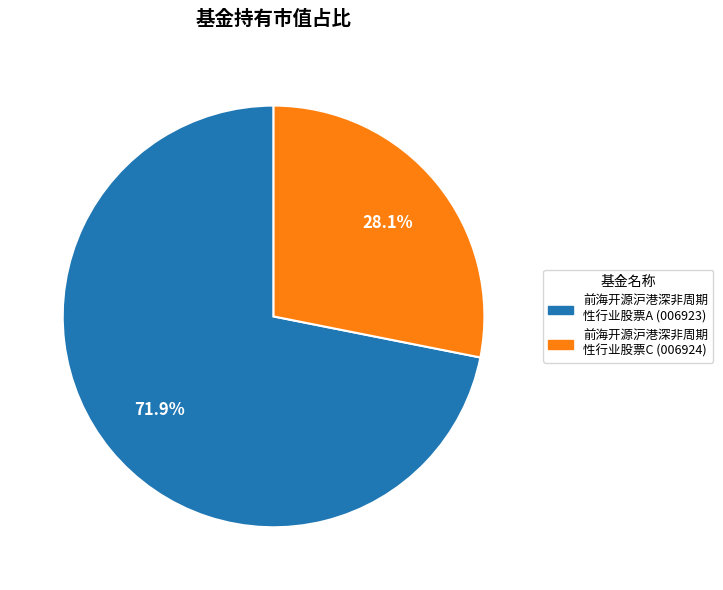

Does 前海开源沪港深非周期 性行业股票C (006924) account for over 50% of the chart?

No